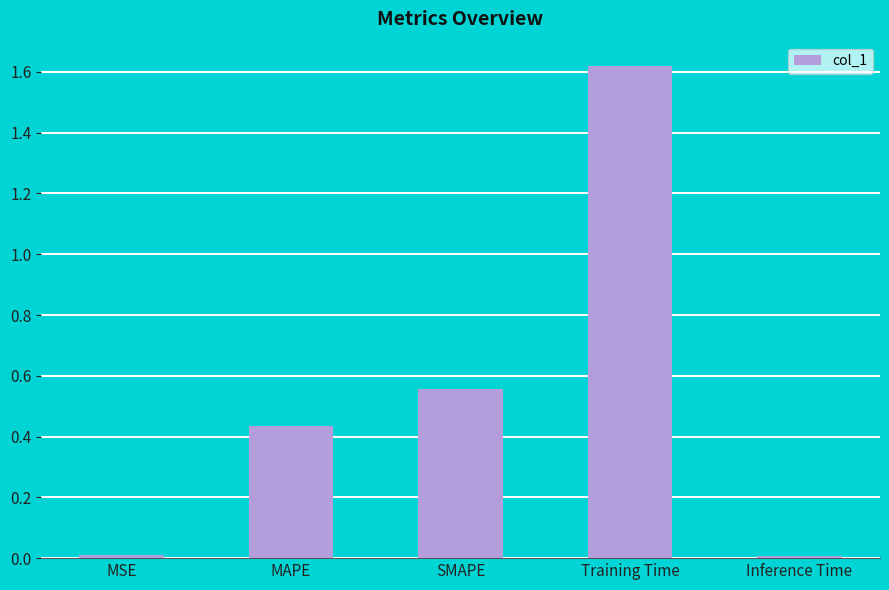

Which category has the highest value across all series?

Training Time